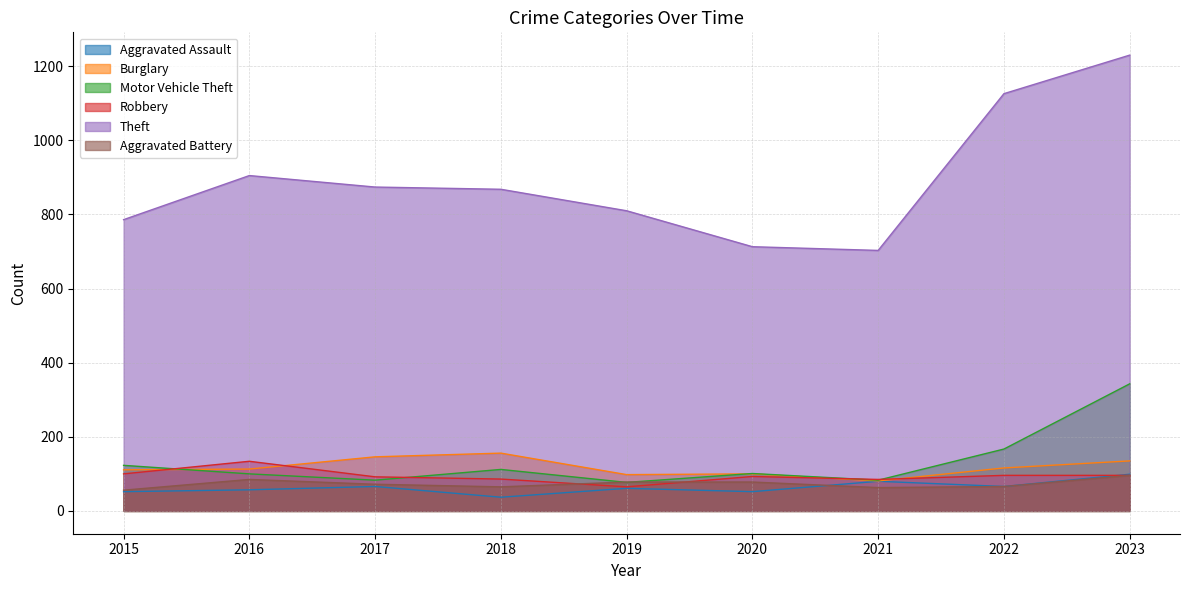

How many distinct data groups are displayed?

6